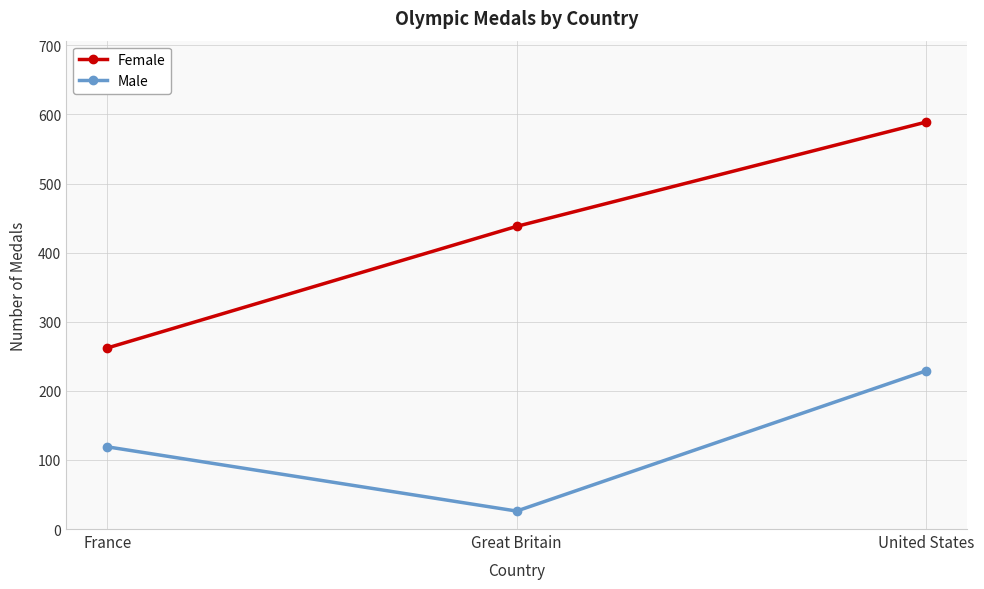

Which category has the lowest value in the Female series?

France